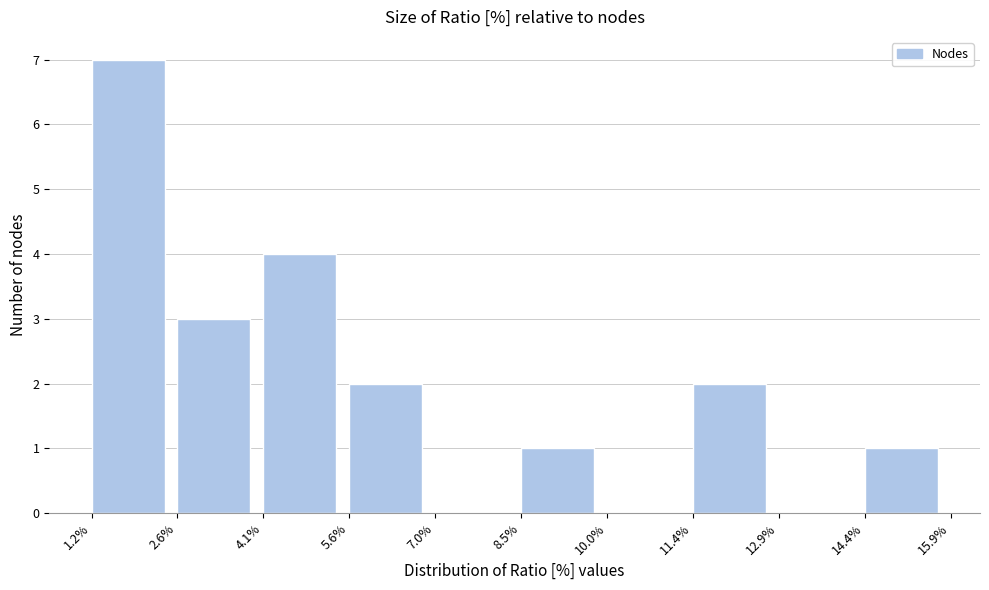

Reading right to left, what are all the values shown in this chart?

14.4%=1	12.9%=0	11.4%=2	10.0%=0	8.5%=1	7.0%=0	5.6%=2	4.1%=4	2.6%=3	1.2%=7